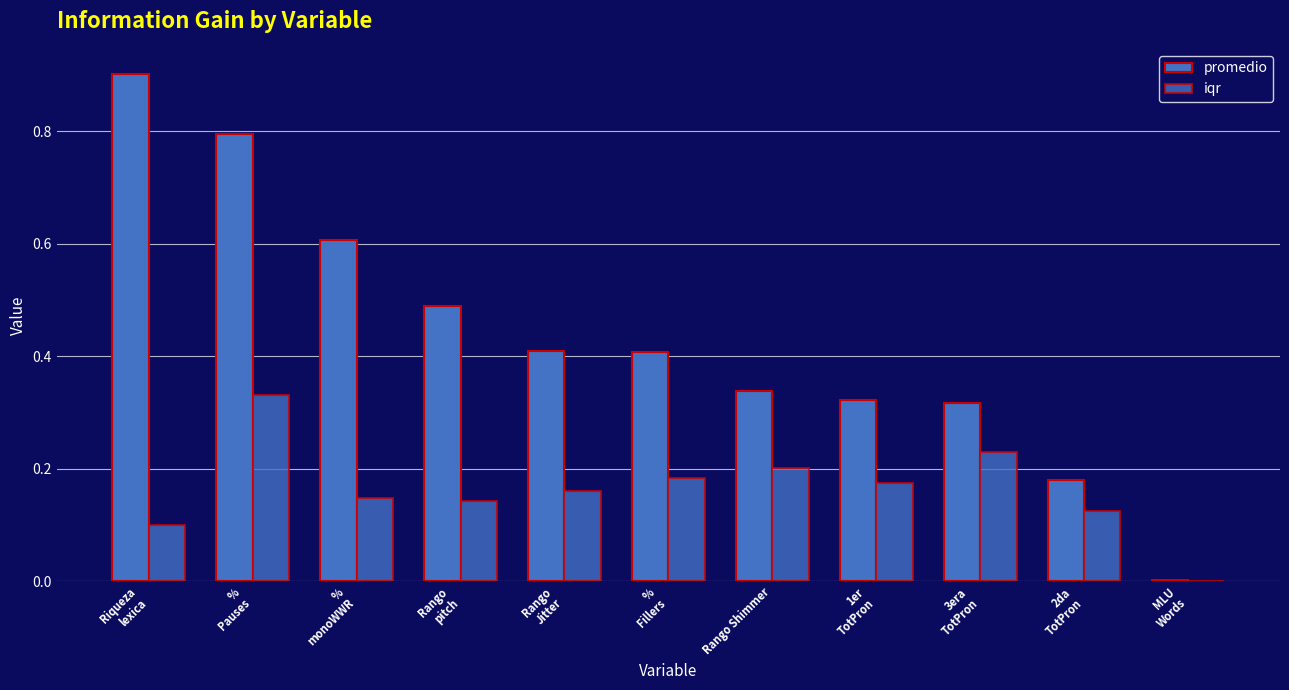

The promedio series shows 0.4 at Rango
Jitter. True or false?

True